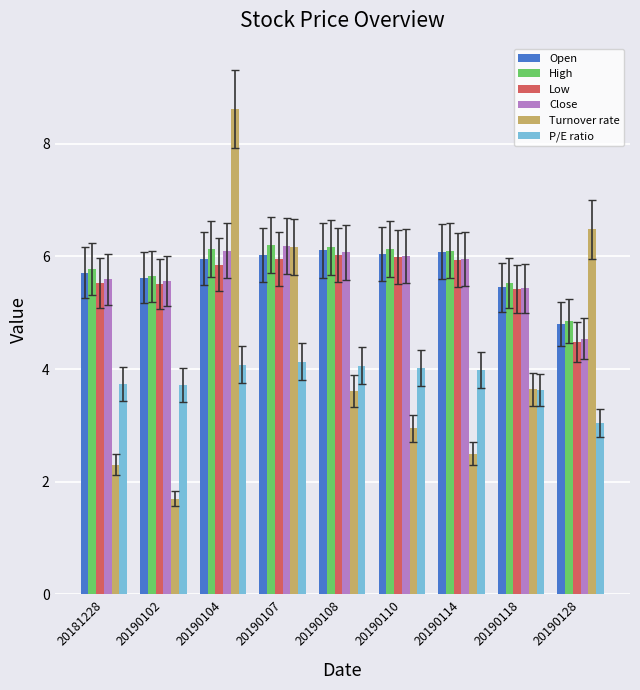

Where does the High series first go above 6?

20190104